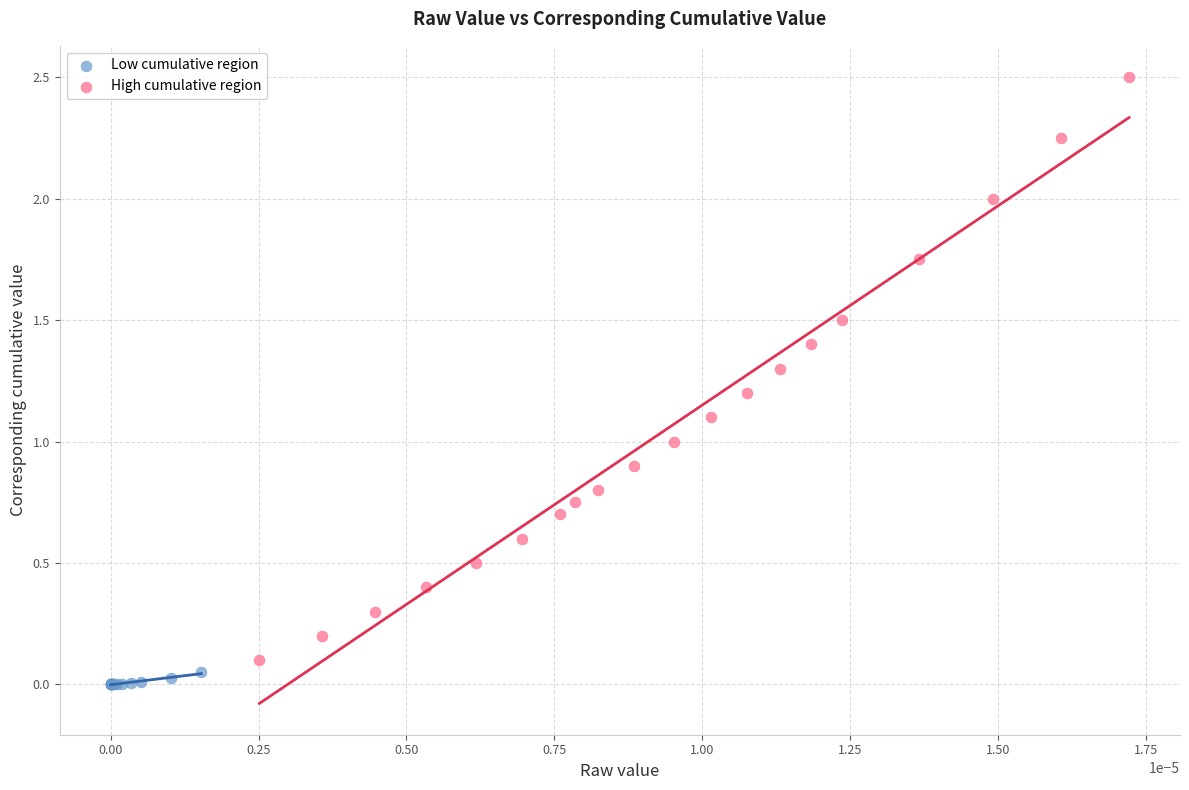

Which series contains the highest Y value?

High cumulative region